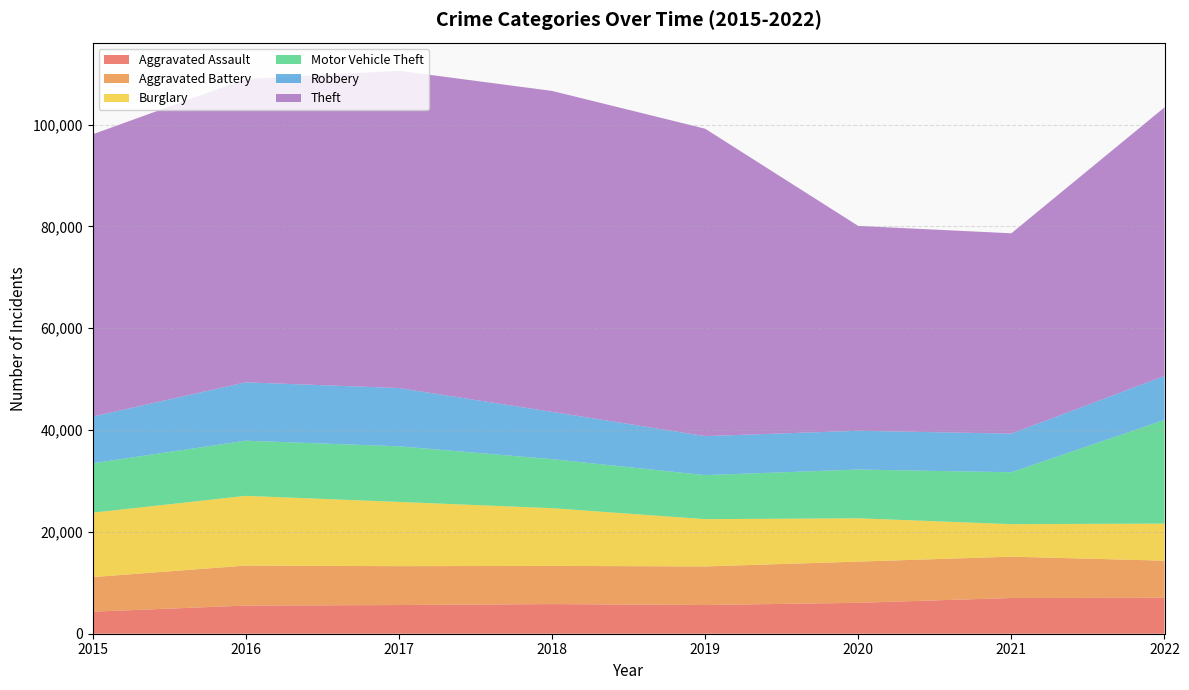

Reading right to left, extract all data points from this chart.

Aggravated Assault: 2022=7065	2021=7020	2020=6074	2019=5638	2018=5821	2017=5635	2016=5530	2015=4331
Aggravated Battery: 2022=7284	2021=8114	2020=8093	2019=7579	2018=7502	2017=7636	2016=7854	2015=6795
Burglary: 2022=7284	2021=6390	2020=8506	2019=9287	2018=11337	2017=12620	2016=13697	2015=12644
Motor Vehicle Theft: 2022=20362	2021=10192	2020=9574	2019=8650	2018=9627	2017=10919	2016=10831	2015=9708
Robbery: 2022=8647	2021=7593	2020=7618	2019=7660	2018=9293	2017=11445	2016=11467	2015=9174
Theft: 2022=52738	2021=39342	2020=40232	2019=60378	2018=63036	2017=62316	2016=59571	2015=55444